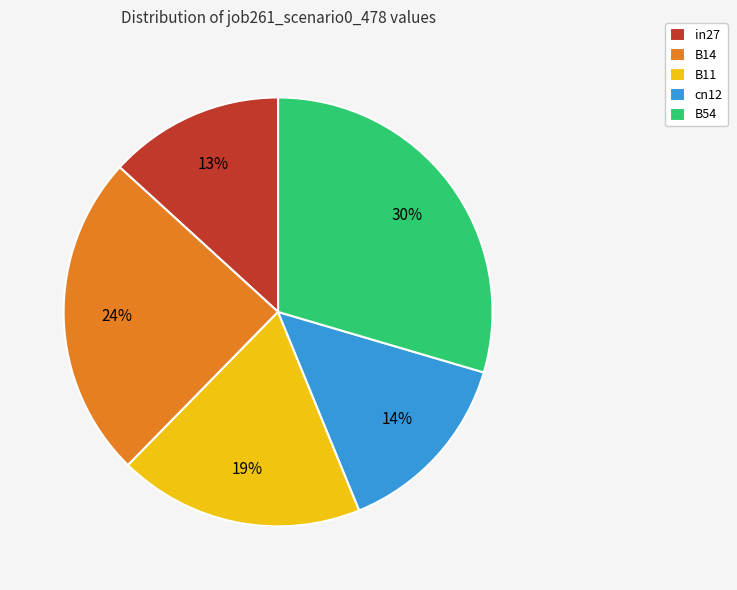

What percentage is the B11 slice, to the nearest percent?

19%